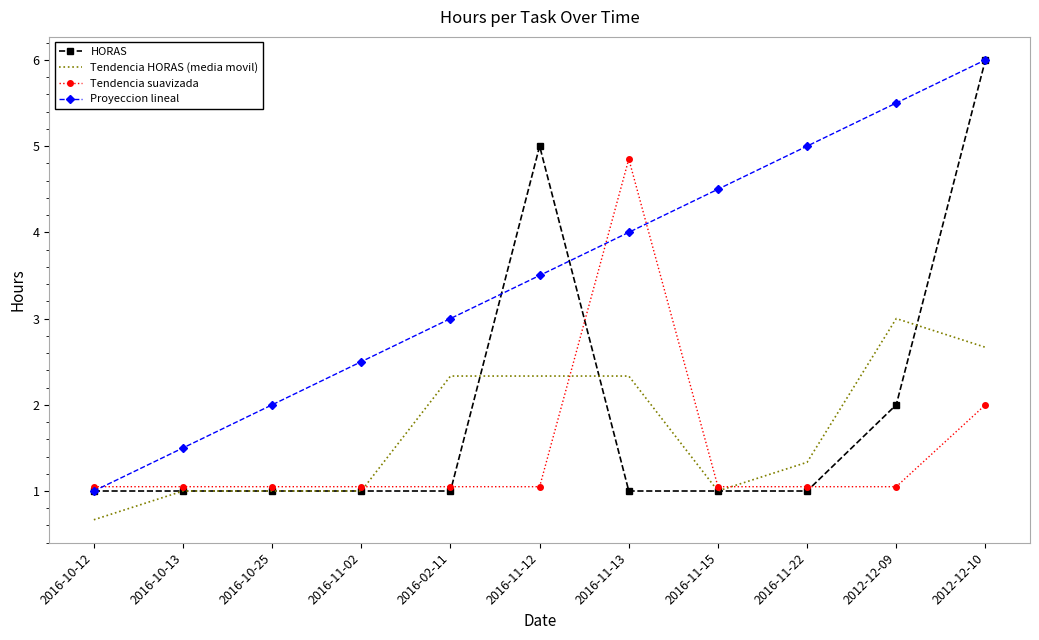

The value of Proyeccion lineal at 2016-10-25 is 3.5. True or false?

False